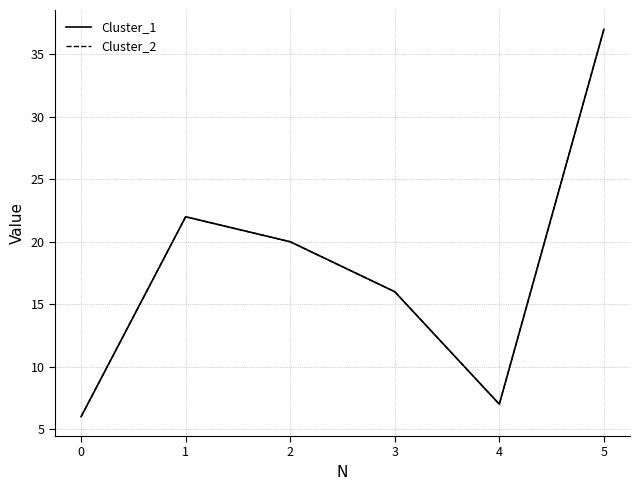

True or false: Cluster_2 and Cluster_1 intersect in this chart.

False